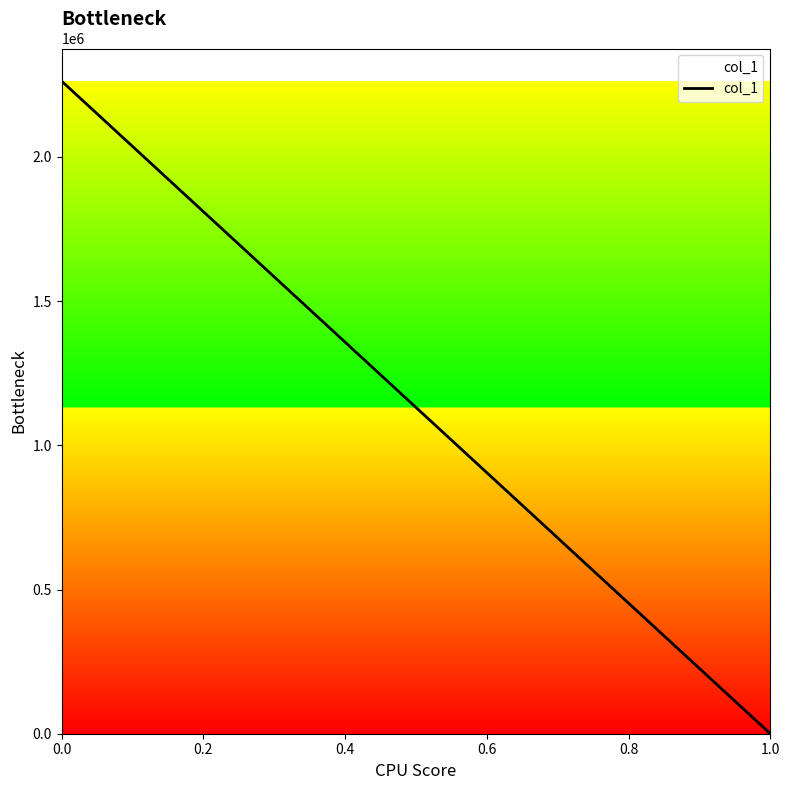

Reading left to right, what are all the values shown in this chart?

0.0=2262488.0	1.0=0.0